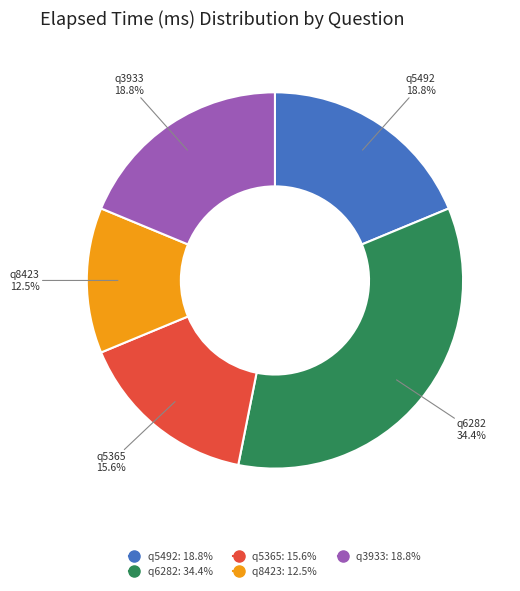

Which category has the smallest portion of the pie?

q8423